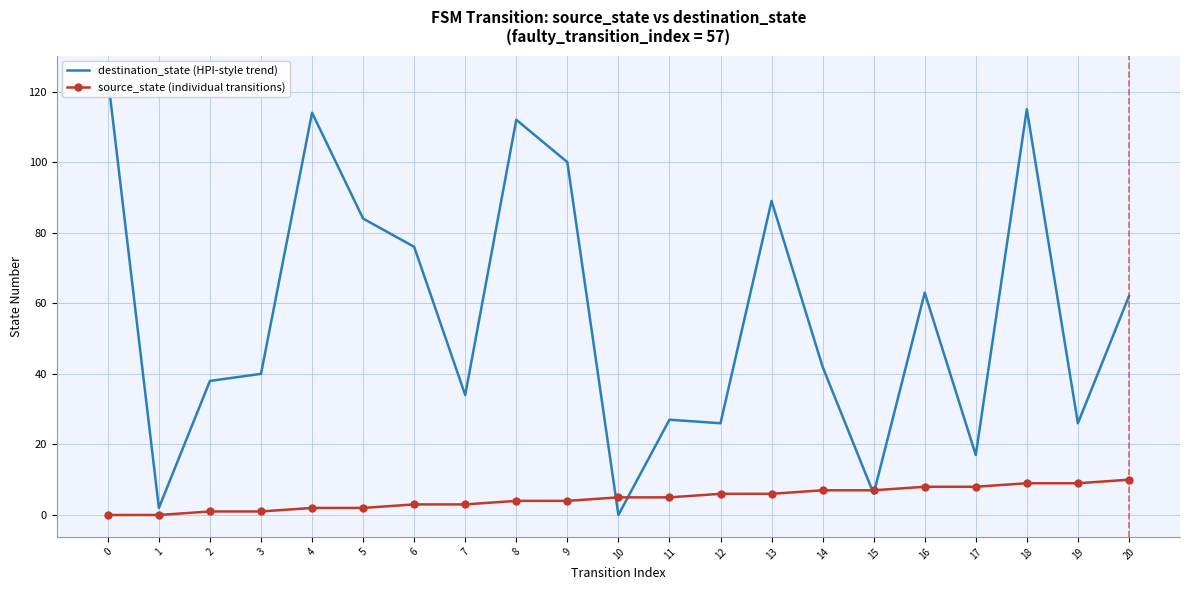

Which series has the largest total across all categories?

destination_state (HPI-style trend)